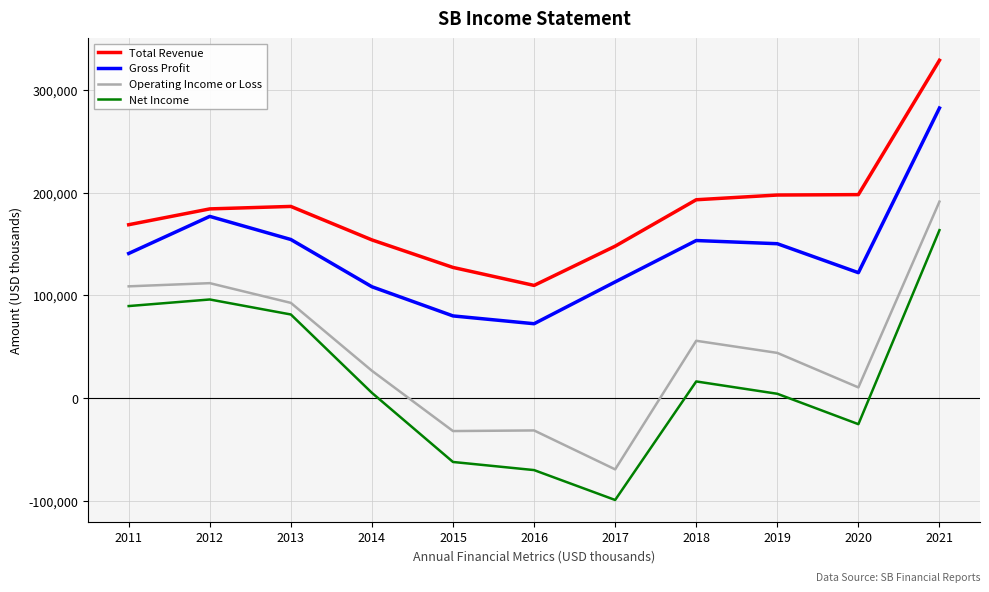

Rank the series by their maximum value, from highest to lowest.

Total Revenue, Gross Profit, Operating Income or Loss, Net Income